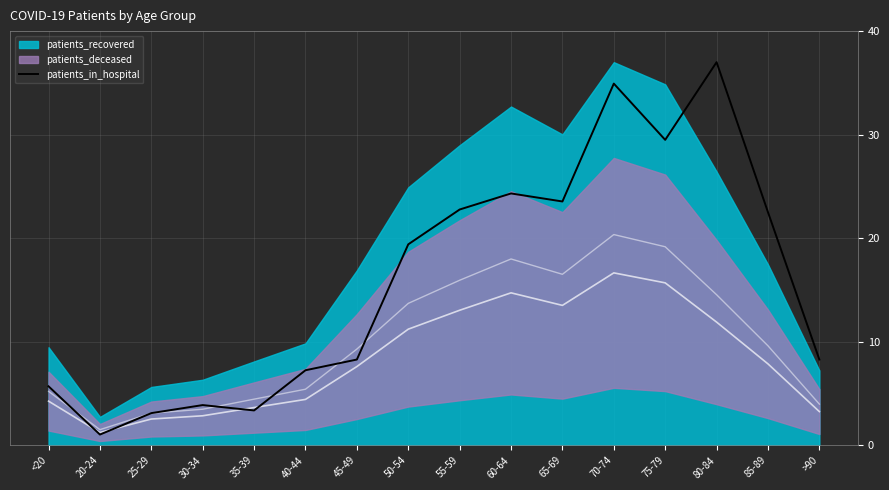

What is the value of the 6th point from the left?

7.2